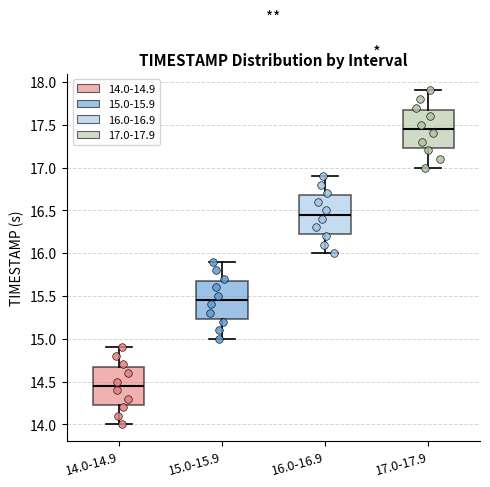

Reading left to right, read every box against the y-axis: the position of its median line, the range the box covers, and the ends of its whiskers. The values are not printed on the chart, so give them approximately, as read against the axis.

14.0-14.9: median 14.45, box 14.25 to 14.70, whiskers 14.00 to 14.90
15.0-15.9: median 15.45, box 15.25 to 15.70, whiskers 15.00 to 15.90
16.0-16.9: median 16.45, box 16.25 to 16.70, whiskers 16.00 to 16.90
17.0-17.9: median 17.45, box 17.25 to 17.70, whiskers 17.00 to 17.90